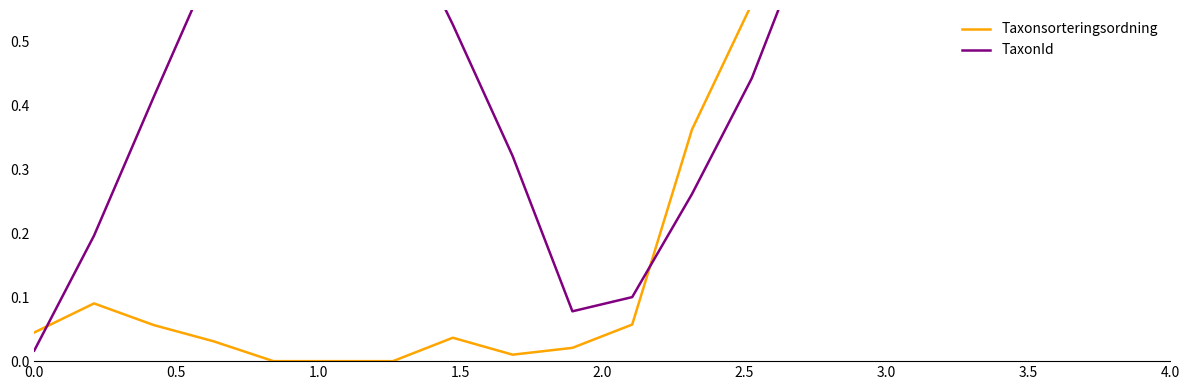

What is the value of the Taxonsorteringsordning point at the 12th from the left?

0.4